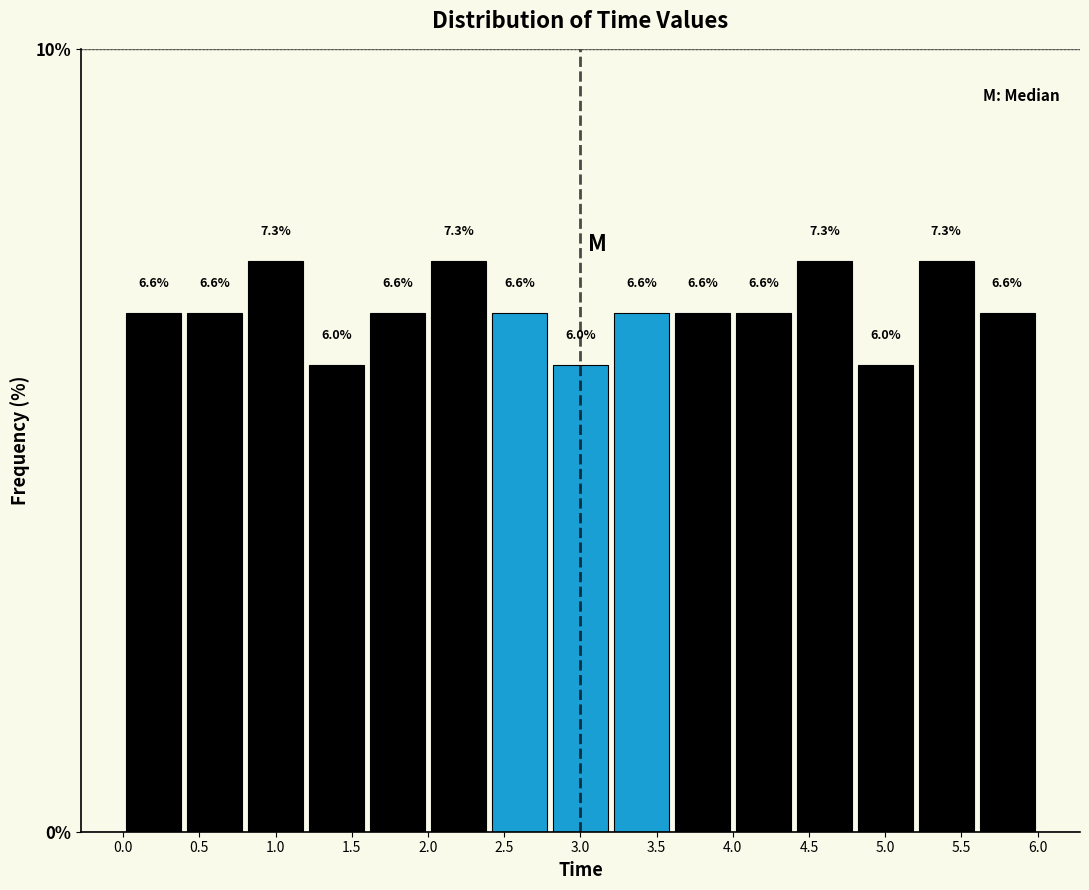

Reading left to right, list every bar in this chart as the range it spans on the x-axis followed by its height.

0.0 to 0.4: 6.6
0.4 to 0.8: 6.6
0.8 to 1.2: 7.3
1.2 to 1.6: 6.0
1.6 to 2.0: 6.6
2.0 to 2.4: 7.3
2.4 to 2.8: 6.6
2.8 to 3.2: 6.0
3.2 to 3.6: 6.6
3.6 to 4.0: 6.6
4.0 to 4.4: 6.6
4.4 to 4.8: 7.3
4.8 to 5.2: 6.0
5.2 to 5.6: 7.3
5.6 to 6.0: 6.6